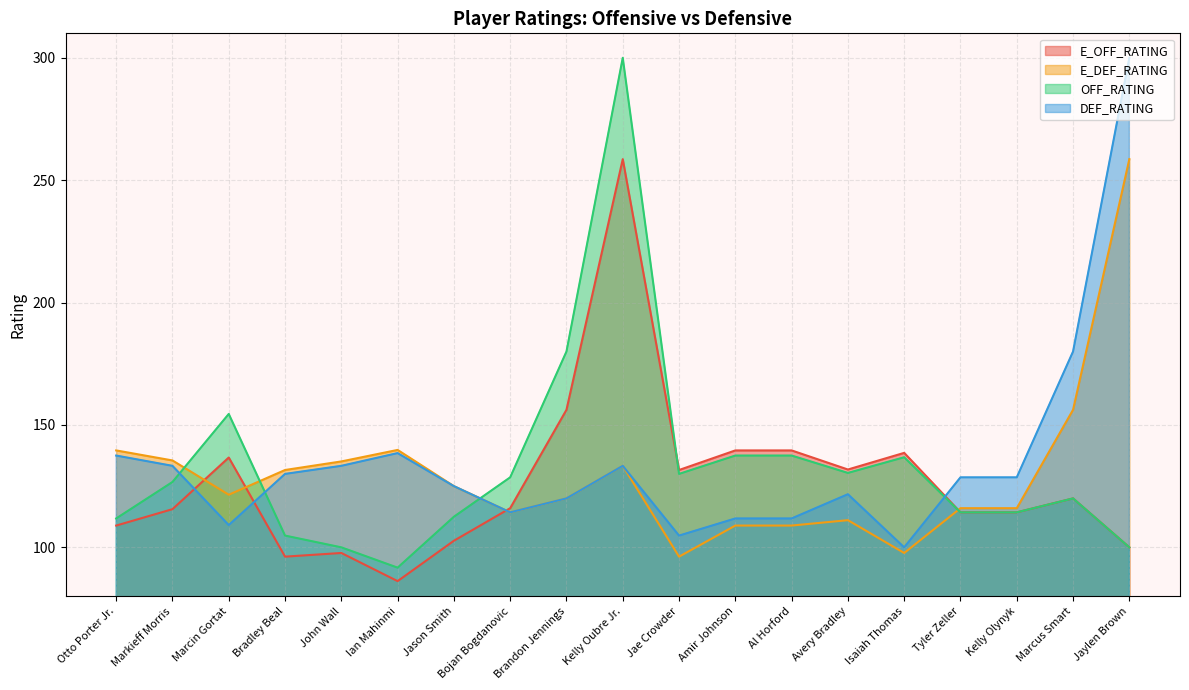

Reading left to right, extract all data points from this chart.

E_OFF_RATING: 108.9	115.6	136.7	96.2	97.7	86.2	102.7	116.0	156.2	258.6	131.6	139.6	139.6	131.8	138.6	114.3	114.3	120.0	100.0
E_DEF_RATING: 139.6	135.5	121.5	131.6	135.1	139.8	125.0	114.3	120.0	133.3	96.2	108.9	108.9	111.1	97.7	116.0	116.0	156.2	258.6
OFF_RATING: 111.8	126.7	154.5	104.8	100.0	91.7	112.5	128.6	180.0	300.0	130.0	137.5	137.5	130.4	136.8	114.3	114.3	120.0	100.0
DEF_RATING: 137.5	133.3	109.1	130.0	133.3	138.5	125.0	114.3	120.0	133.3	104.8	111.8	111.8	121.7	100.0	128.6	128.6	180.0	300.0